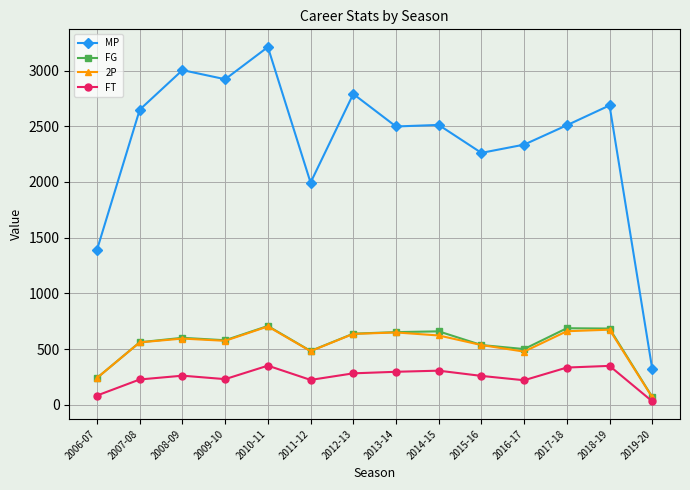

How many series are shown in this chart?

4